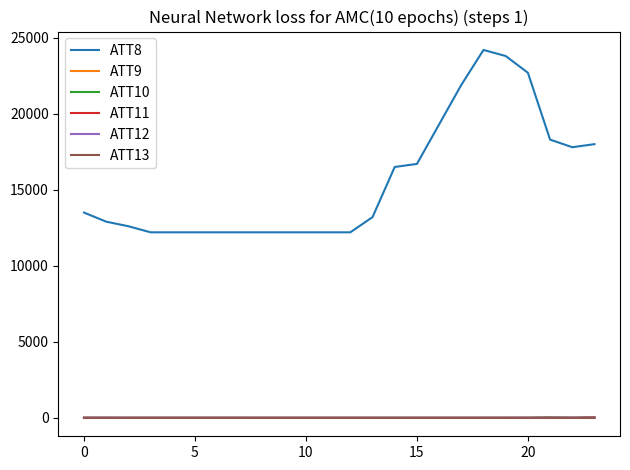

Which series has the widest spread of values?

ATT8